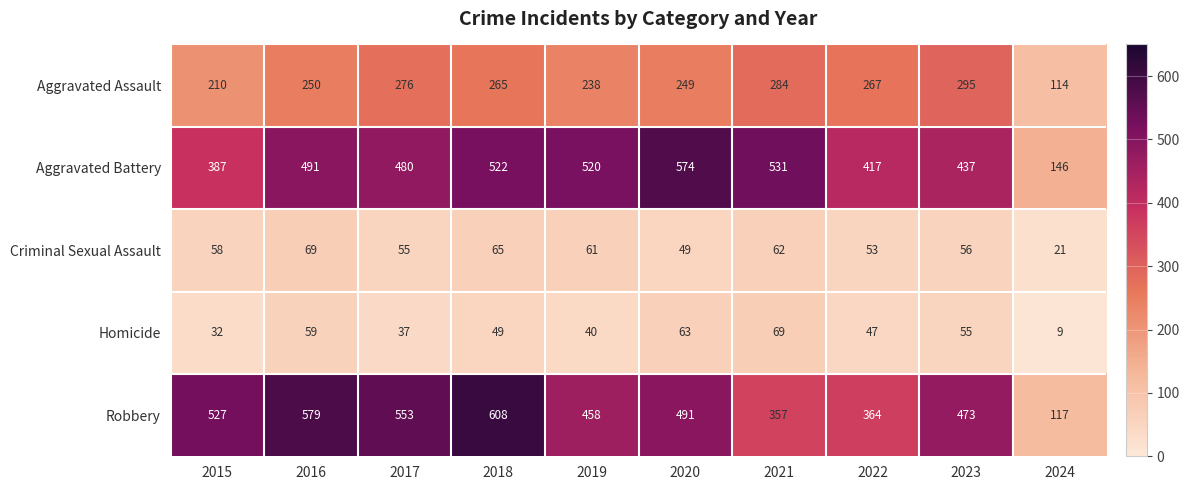

Between 2021 and 2023, which series saw the biggest shift?

Robbery